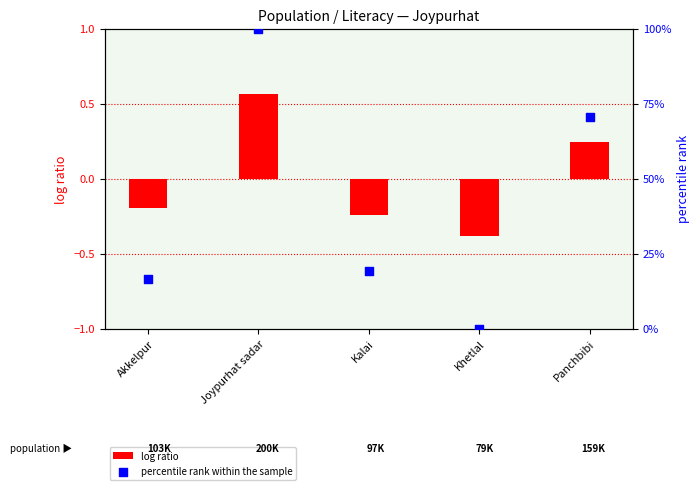

Which series has the largest total across all categories?

percentile rank within the sample